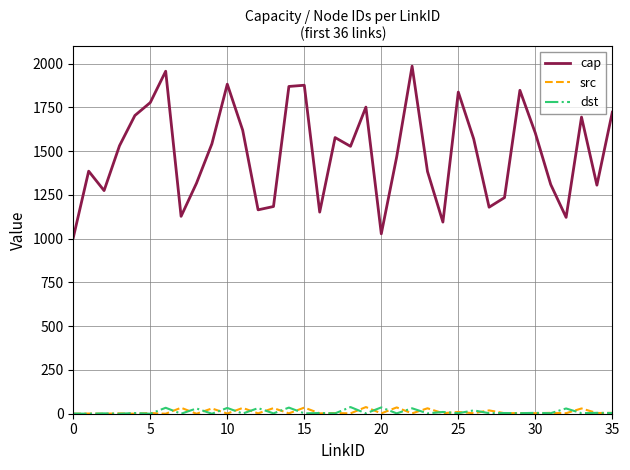

Which series has the largest total across all categories?

cap